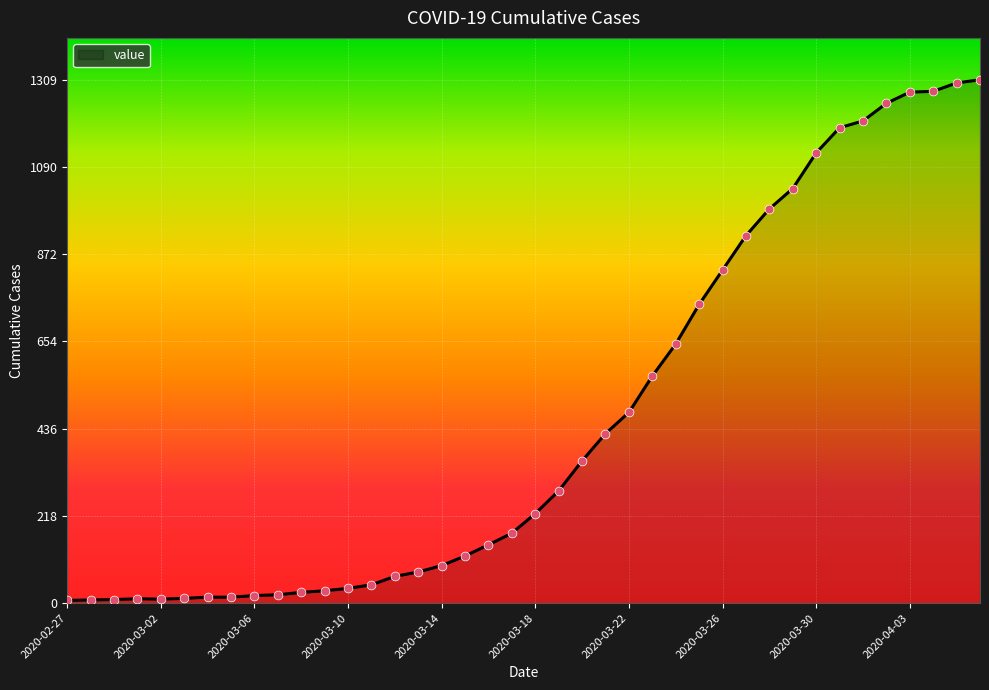

What is the greatest value displayed?

1309